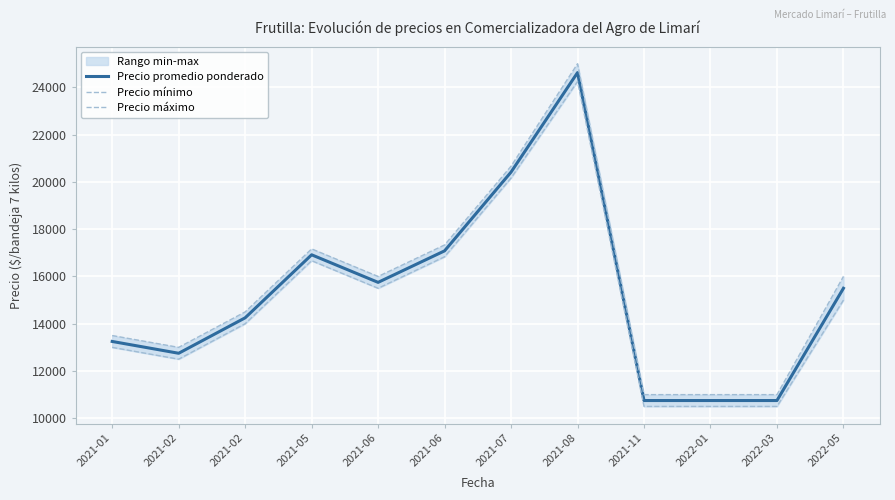

Is the value of Precio promedio ponderado at 2021-02 greater than the value of Precio máximo at 2021-06?

No